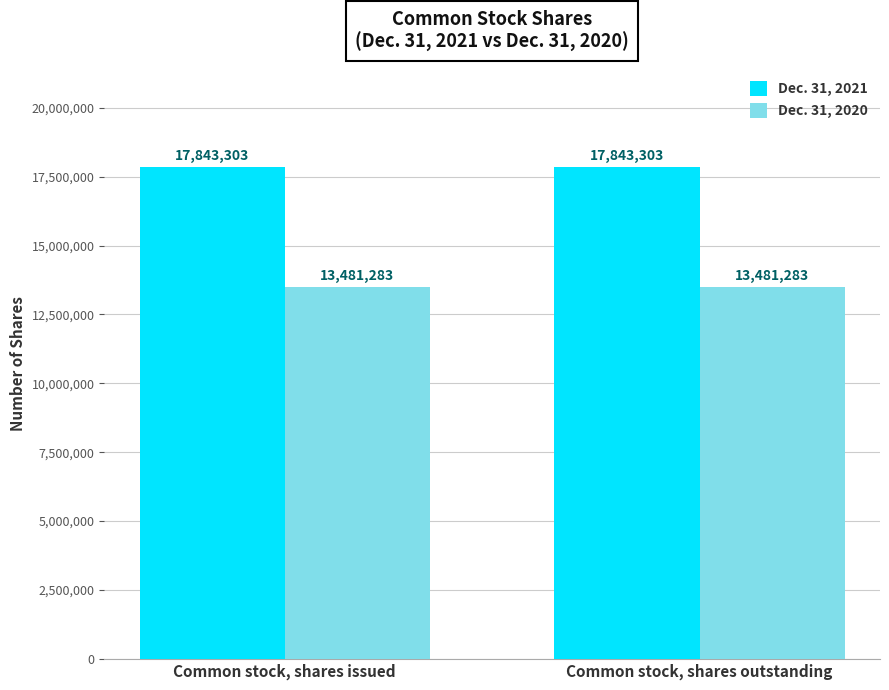

At how many categories does at least one series exceed 13750994?

2